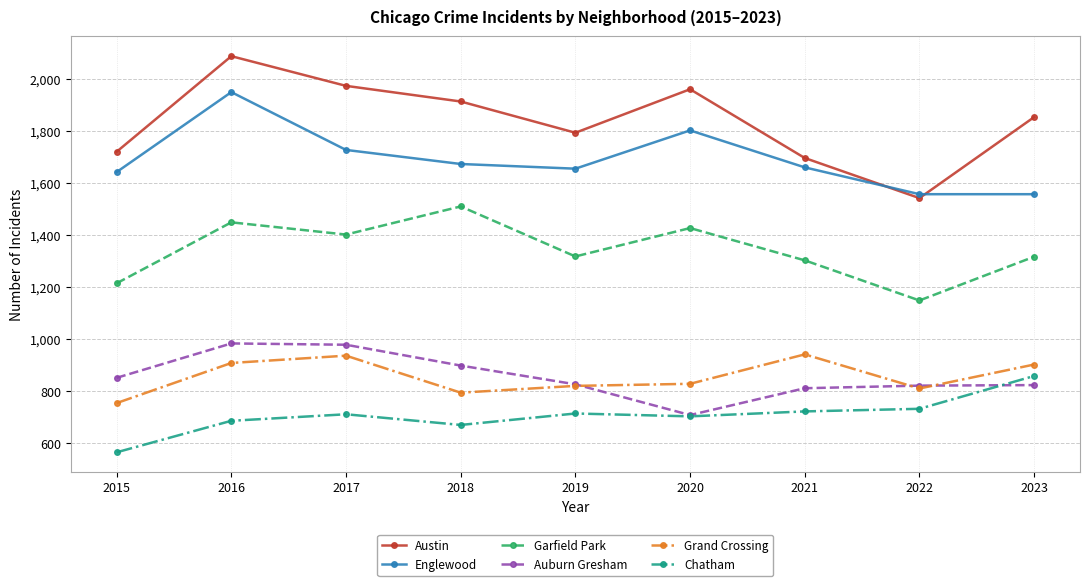

What is the value of the Chatham point at the 7th from the left?

722